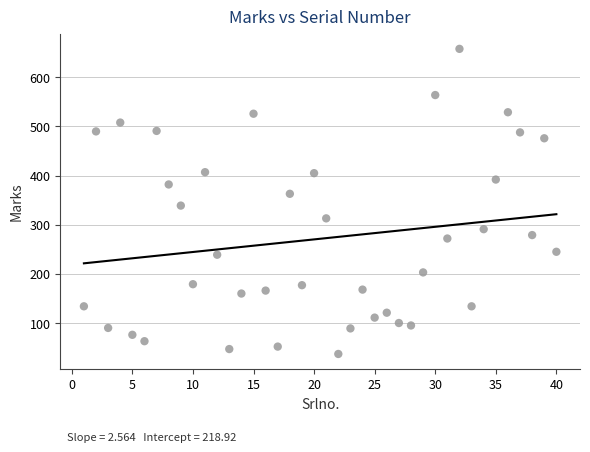

What Y value in the scatter plot is closest to 347?

339